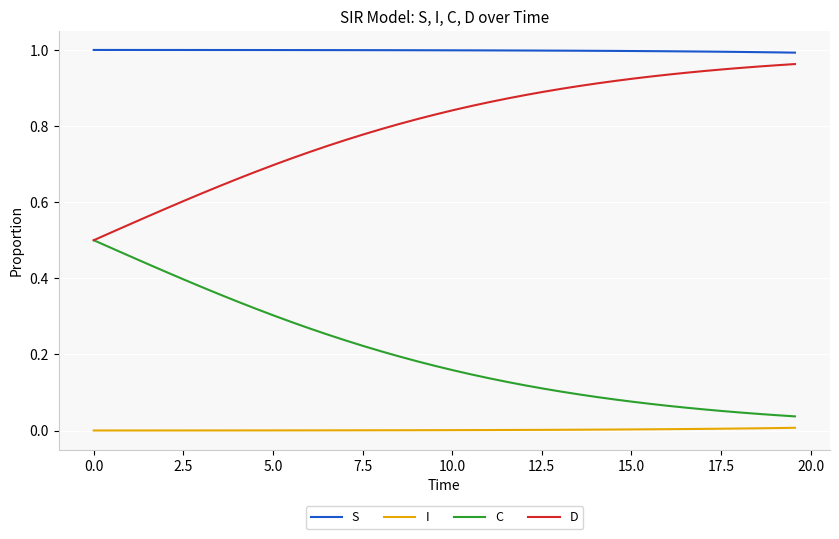

Which series has the largest total across all categories?

S